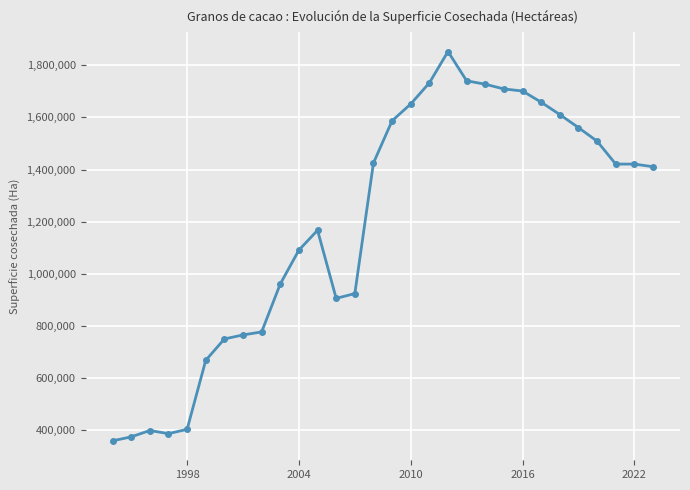

What is the minimum value shown in the chart?

359086